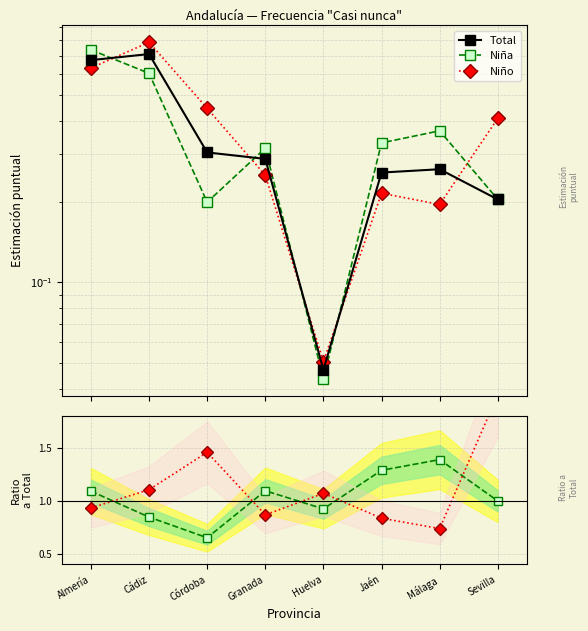

What is the label of the 3rd point from the left?

Córdoba